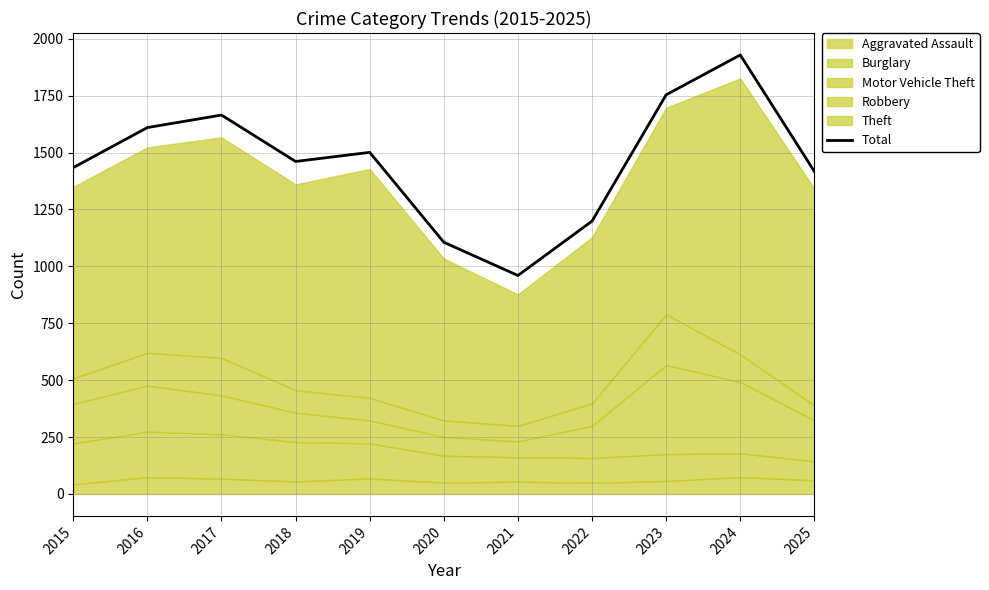

Reading right to left, what are all the values shown in this chart?

1417	1929	1754	1199	960	1106	1501	1461	1665	1610	1434